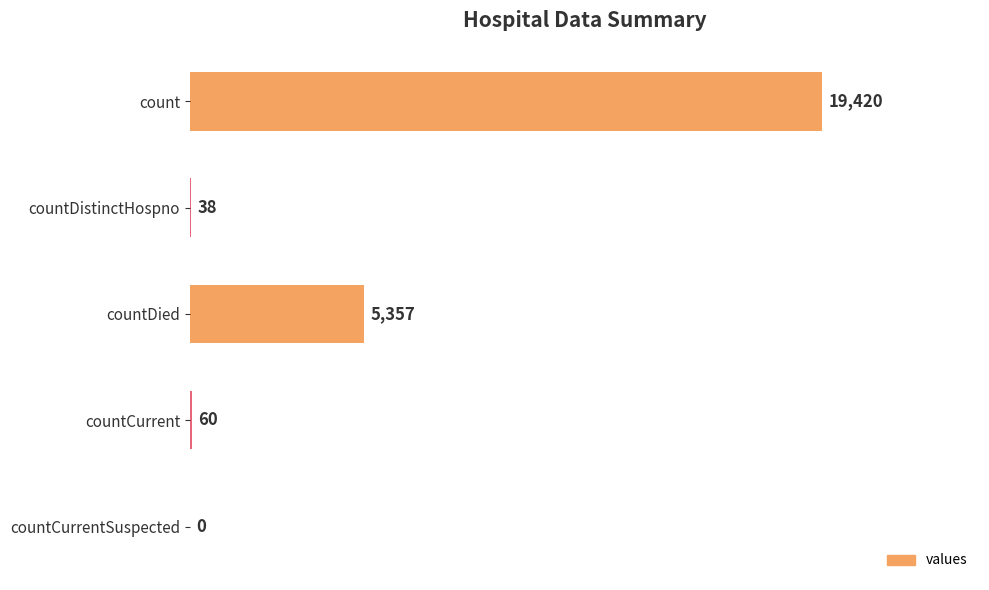

At which label is the value closest to 9710?

countDied